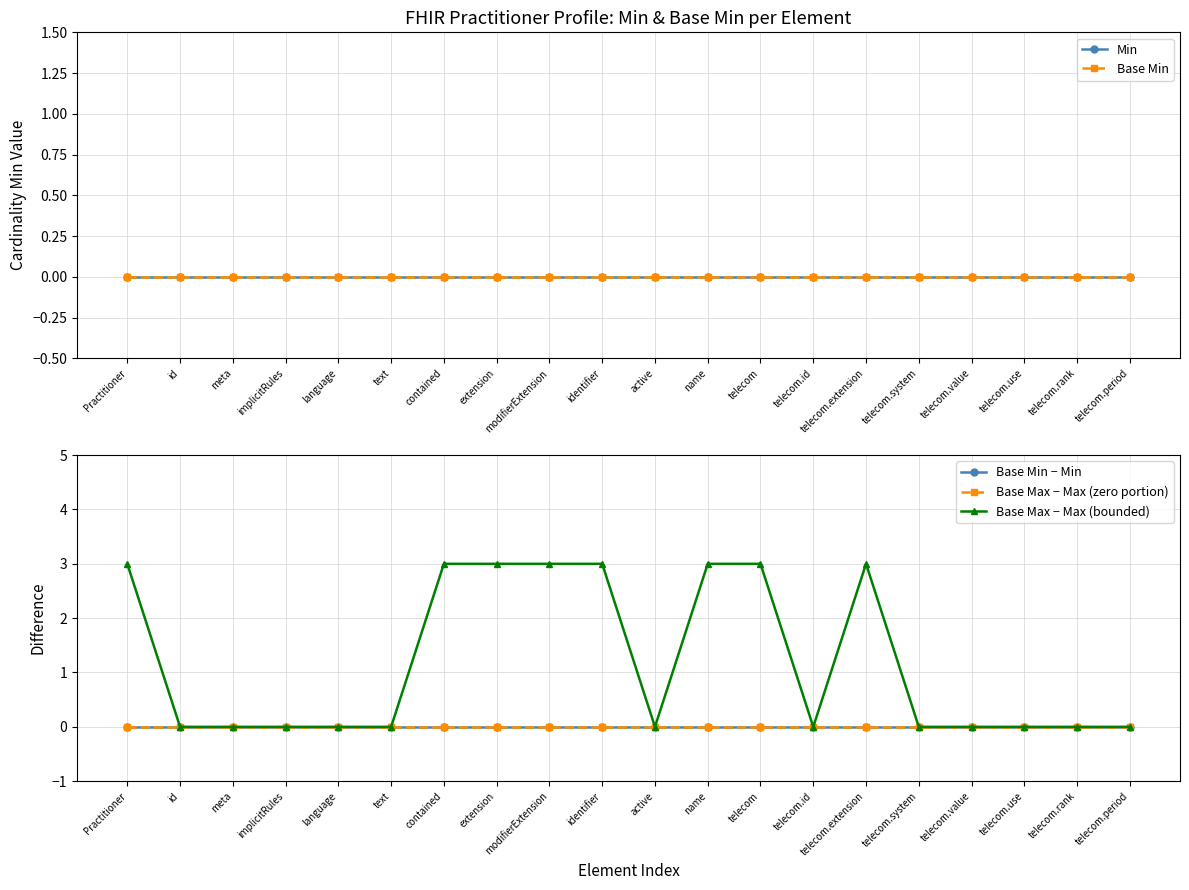

How many series are shown in this chart?

5